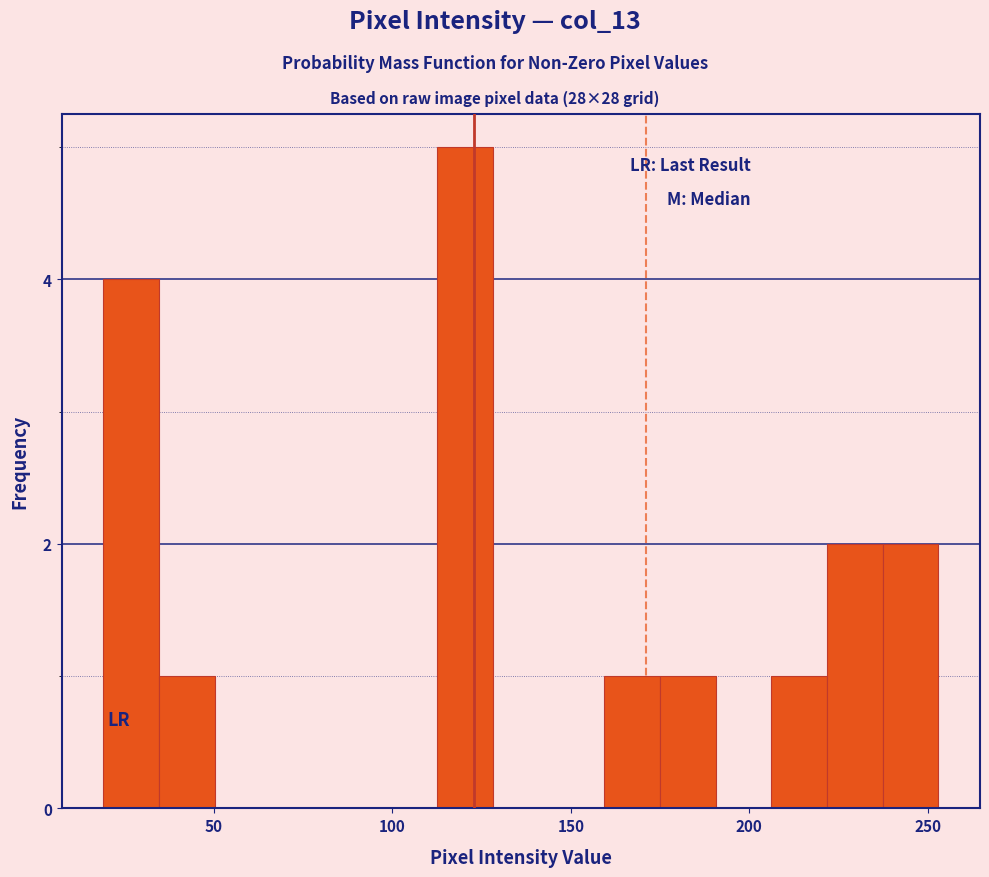

Read against the x-axis, roughly where is the centre of the tallest bar?

120